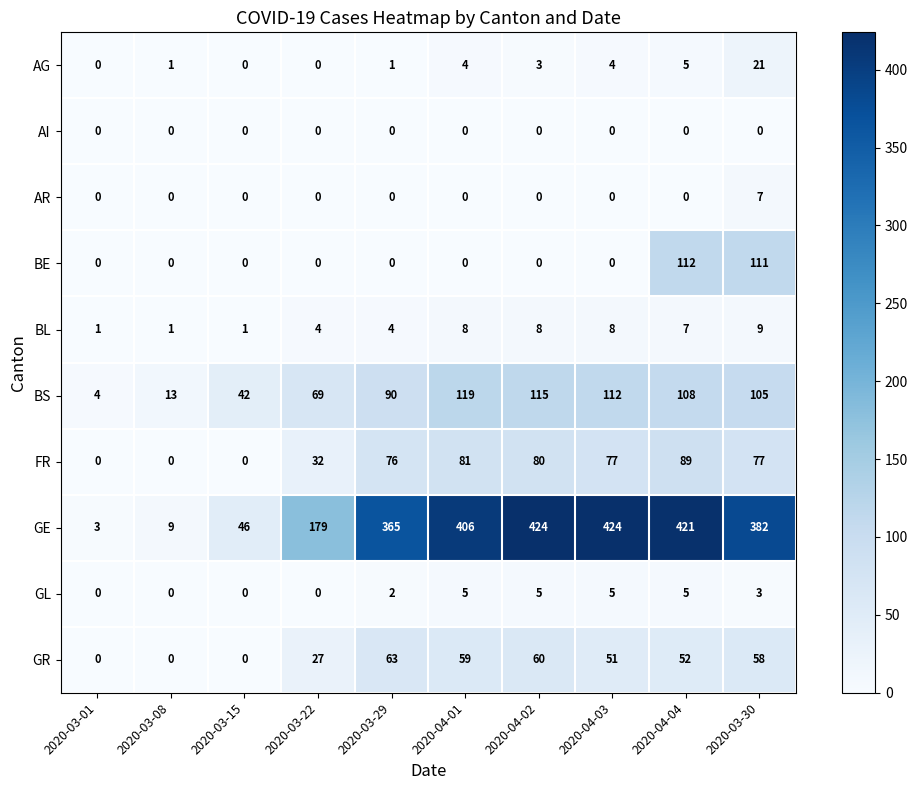

What is the greatest value displayed?

424